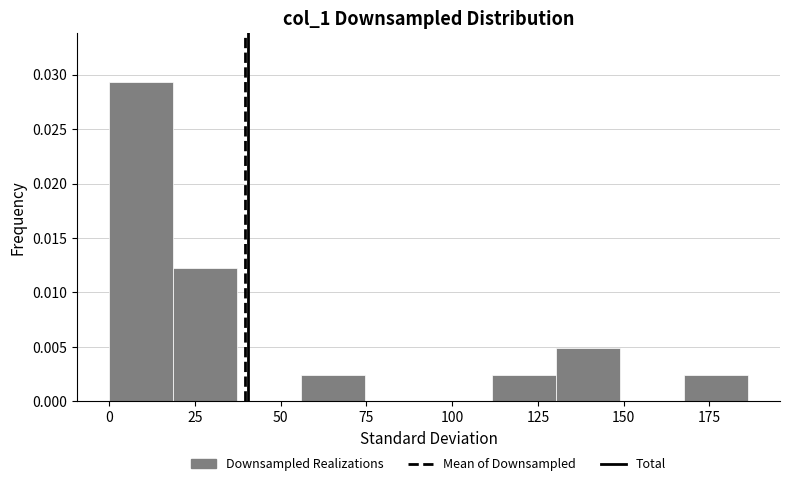

Around what value on the x-axis is the tallest bar? Give the approximate position of its centre, as read against the axis.

10